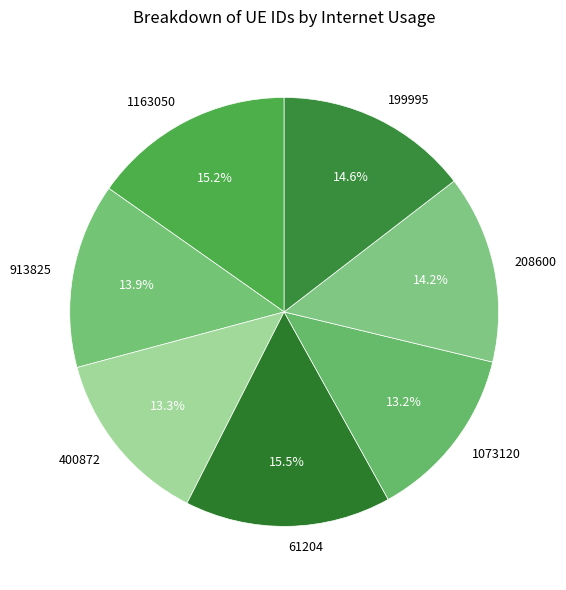

What is the total percentage of 913825 and 199995?

28.5%